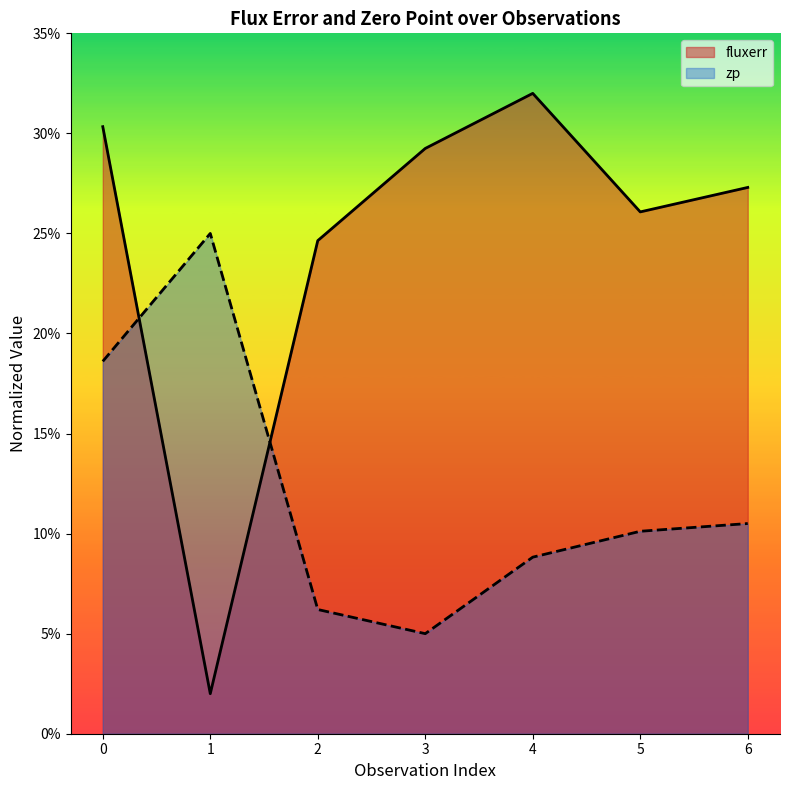

How many times do zp and fluxerr cross each other?

2